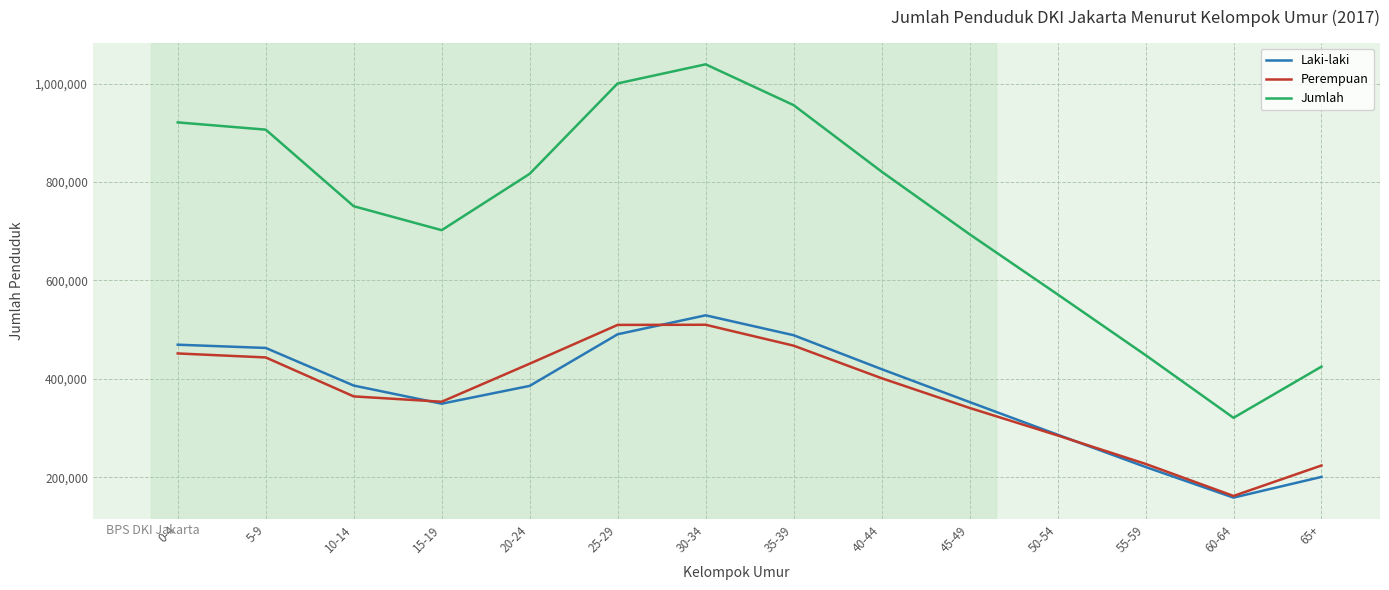

What is the minimum value for Jumlah?

320927